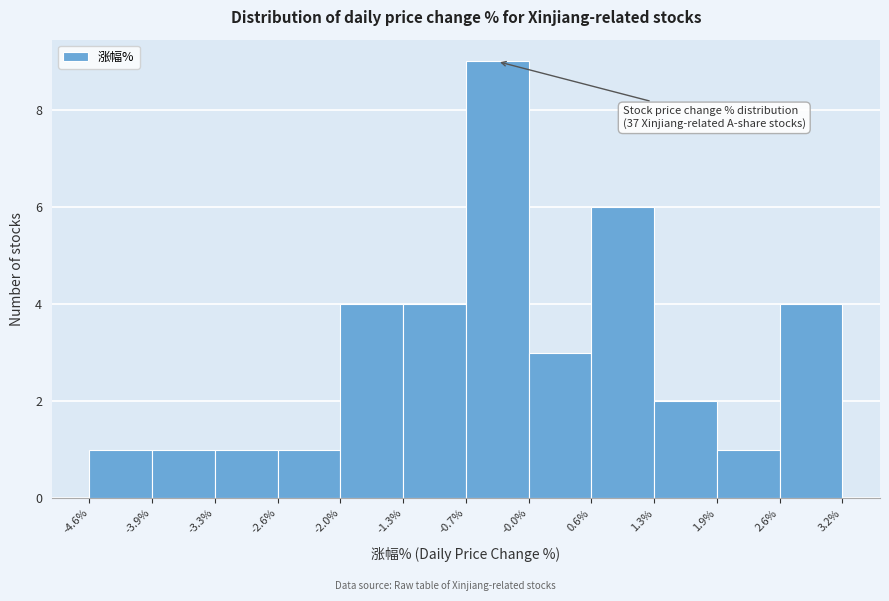

Over which range of the x-axis is the bar tallest?

-0.7% to -0.0%